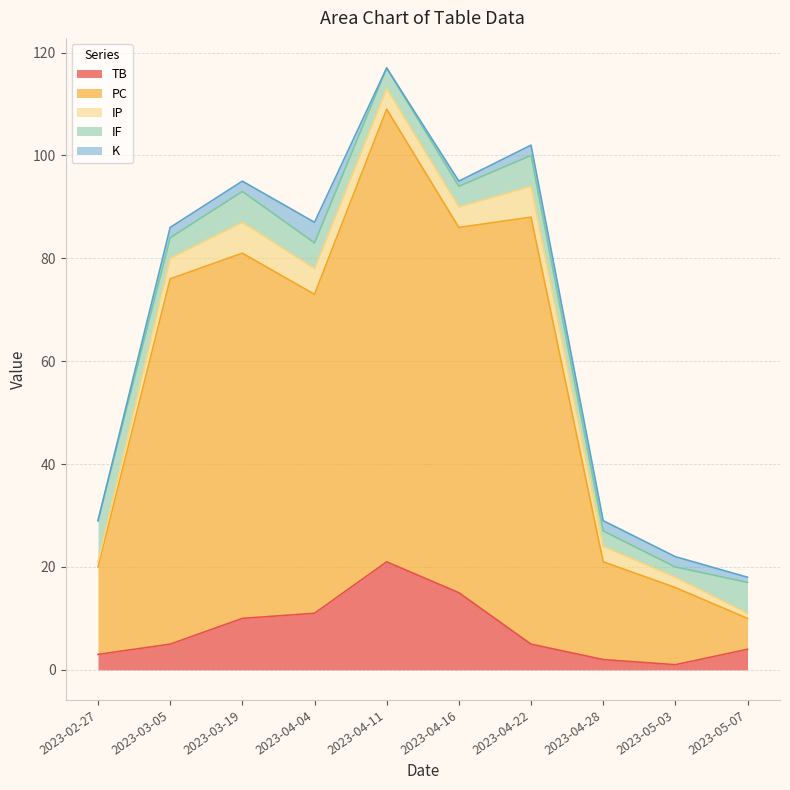

List the labels in order of IP value, smallest first.

2023-02-27, 2023-05-07, 2023-05-03, 2023-04-28, 2023-03-05, 2023-04-11, 2023-04-16, 2023-04-04, 2023-03-19, 2023-04-22